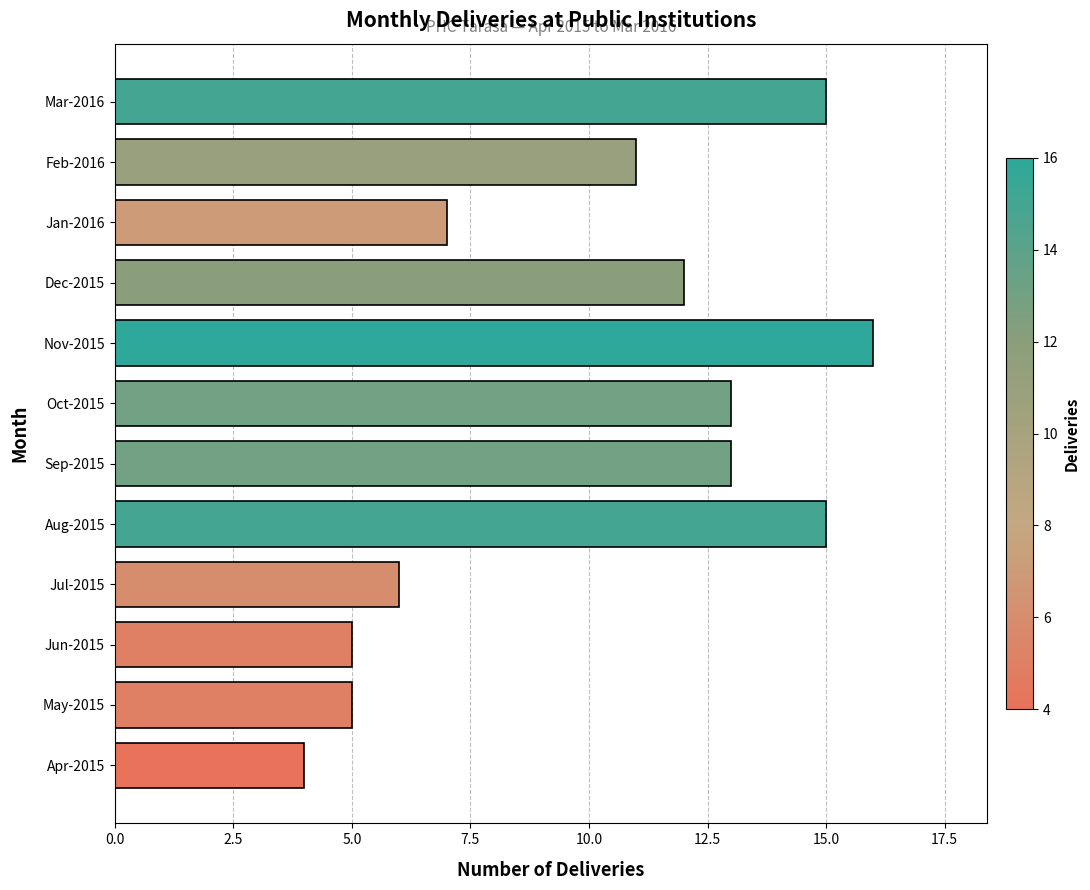

What is the sum of all values?

122